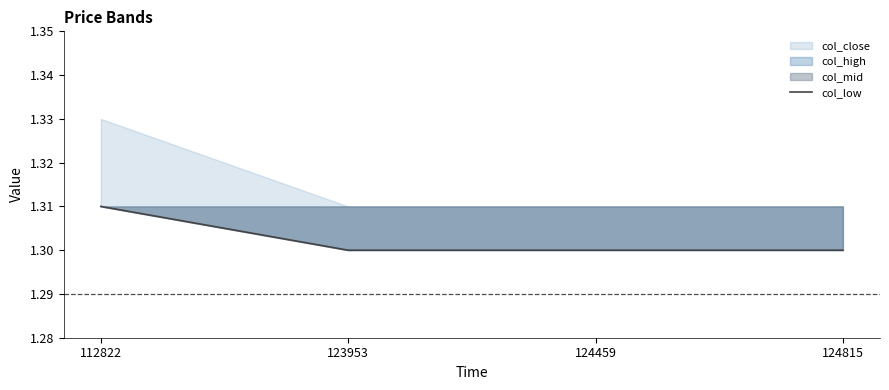

Rank the categories by value from lowest to highest.

123953, 124459, 124815, 112822